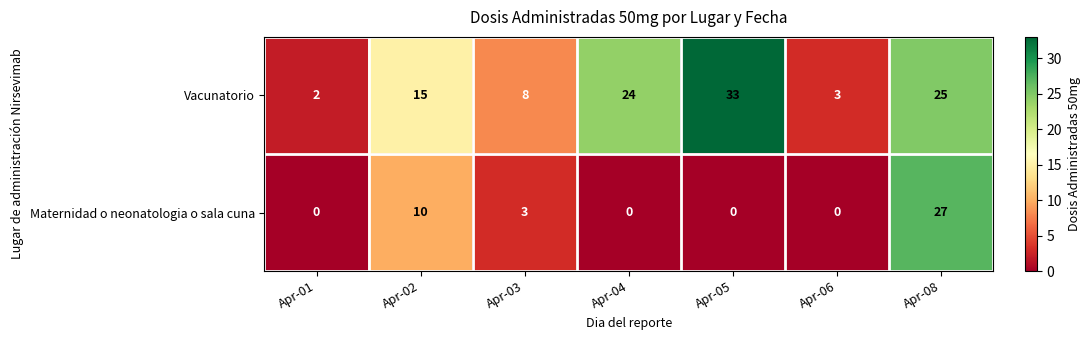

List the labels in order of Vacunatorio value, largest first.

Apr-05, Apr-08, Apr-04, Apr-02, Apr-03, Apr-06, Apr-01